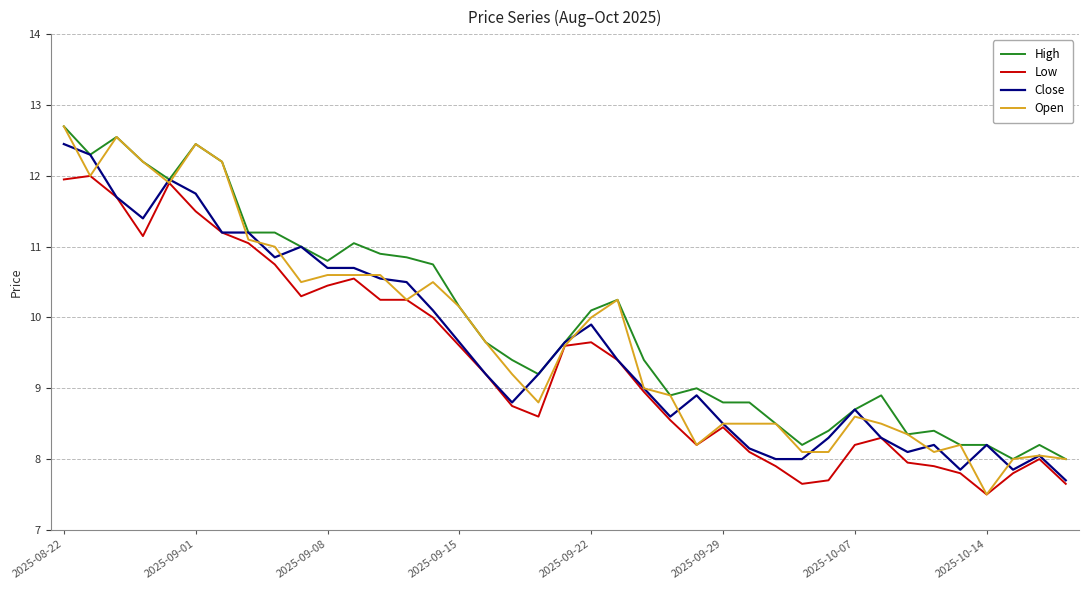

What is the greatest value displayed?

12.7